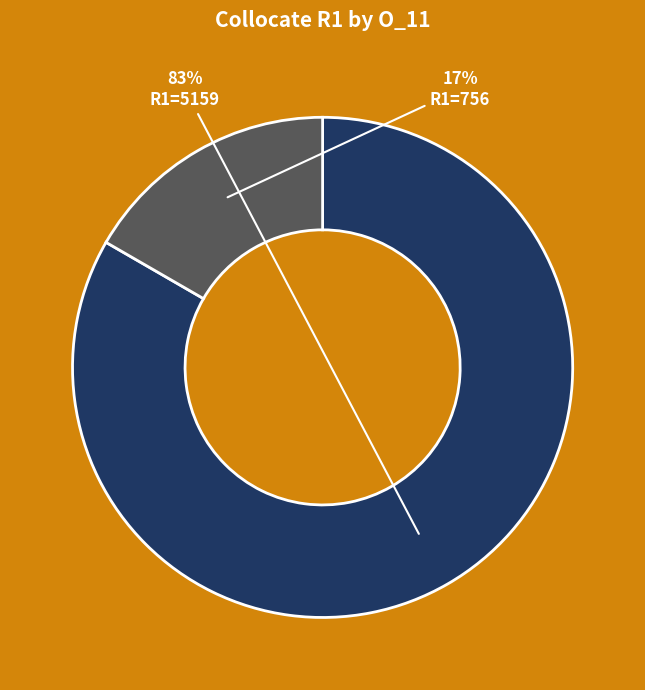

Does any single category account for the majority?

Yes